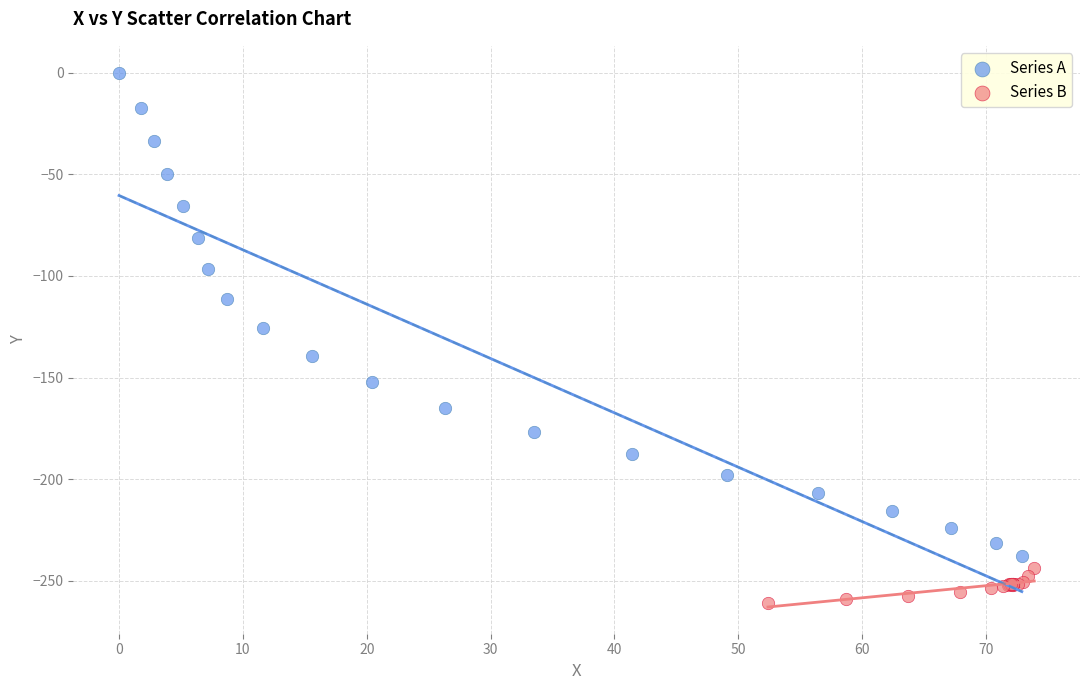

Which series has the largest Y range (max minus min)?

Series A